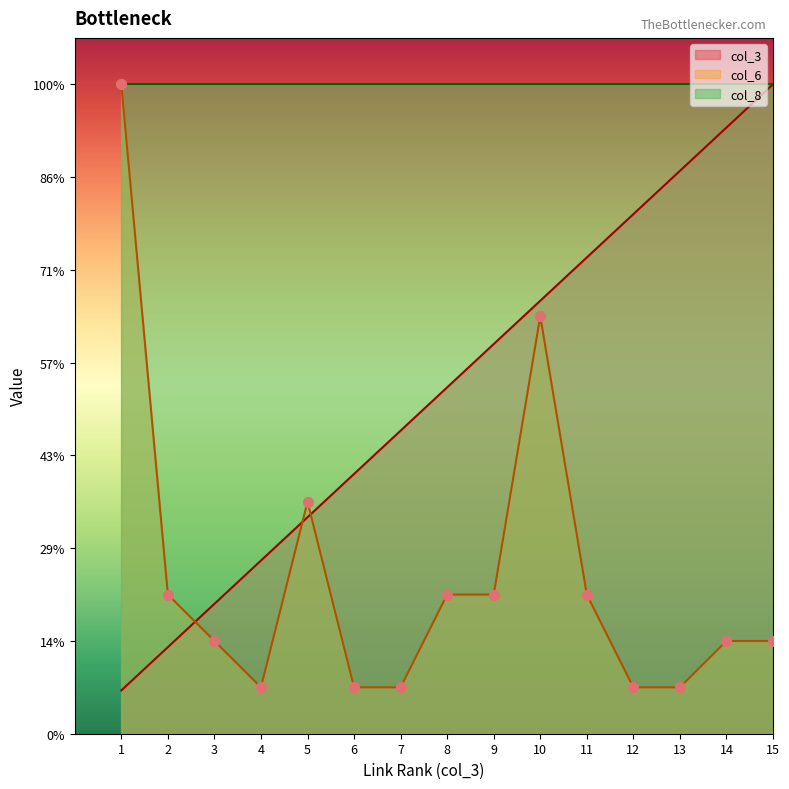

At which category is the sum across all series the highest?

10